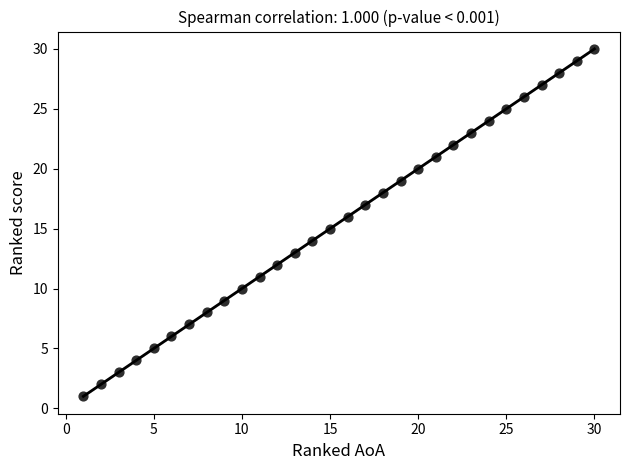

What is the range of Y values (max minus min)?

29